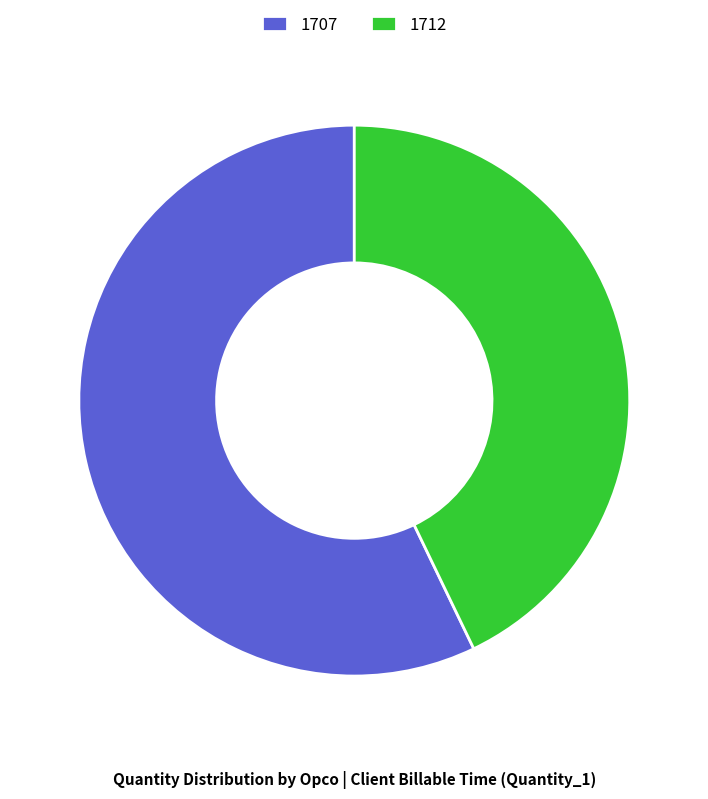

Which has a higher value, 1707 or 1712?

1707